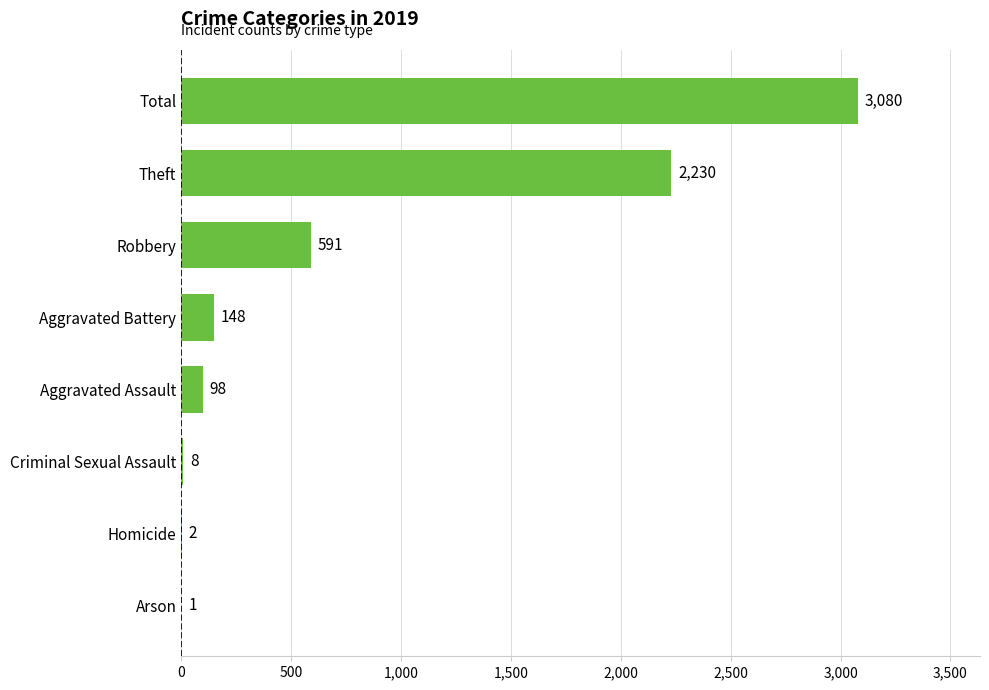

What is the greatest value displayed?

3080